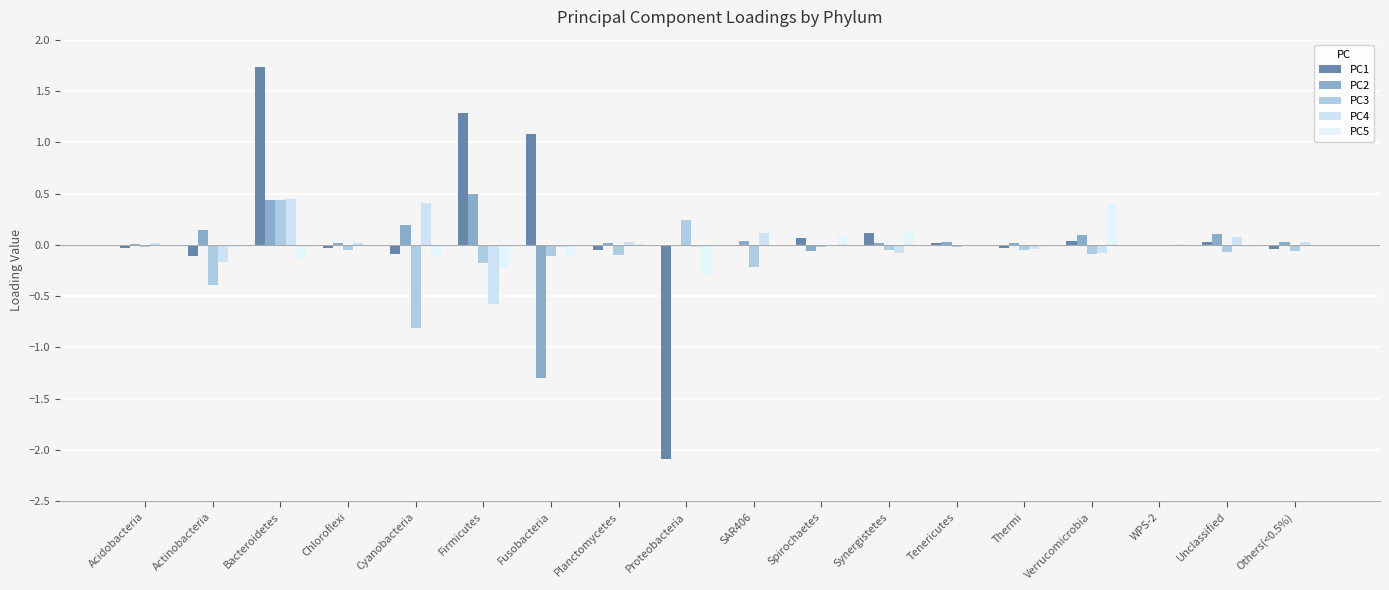

What is the label of the 10th bar from the right?

Proteobacteria